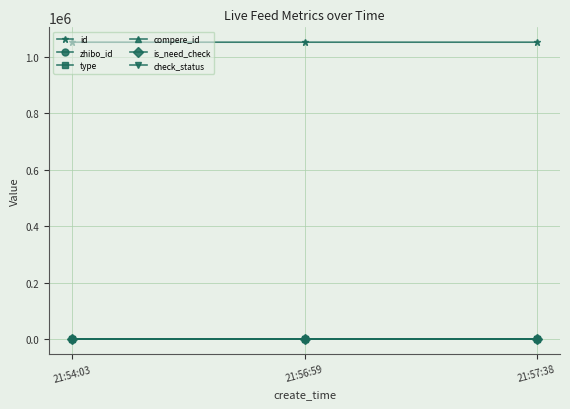

Reading left to right, extract all data points from this chart.

id: 21:54:03=1052231	21:56:59=1052233	21:57:38=1052234
zhibo_id: 21:54:03=152	21:56:59=152	21:57:38=152
type: 21:54:03=0	21:56:59=0	21:57:38=0
compere_id: 21:54:03=0	21:56:59=0	21:57:38=0
is_need_check: 21:54:03=0	21:56:59=0	21:57:38=0
check_status: 21:54:03=1	21:56:59=1	21:57:38=1